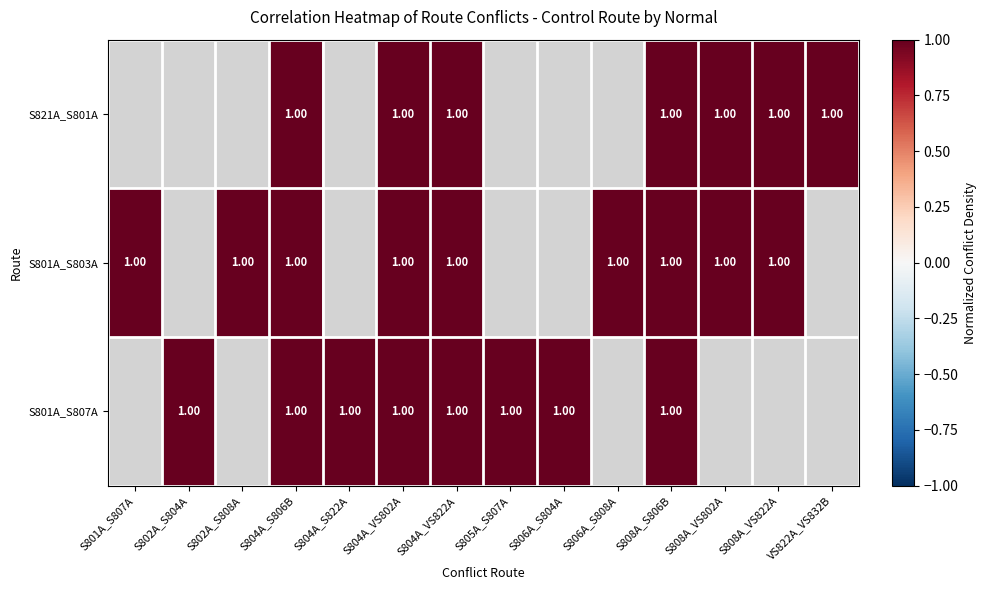

What is the approximate value of S801A_S807A at S804A_S822A?

1.0